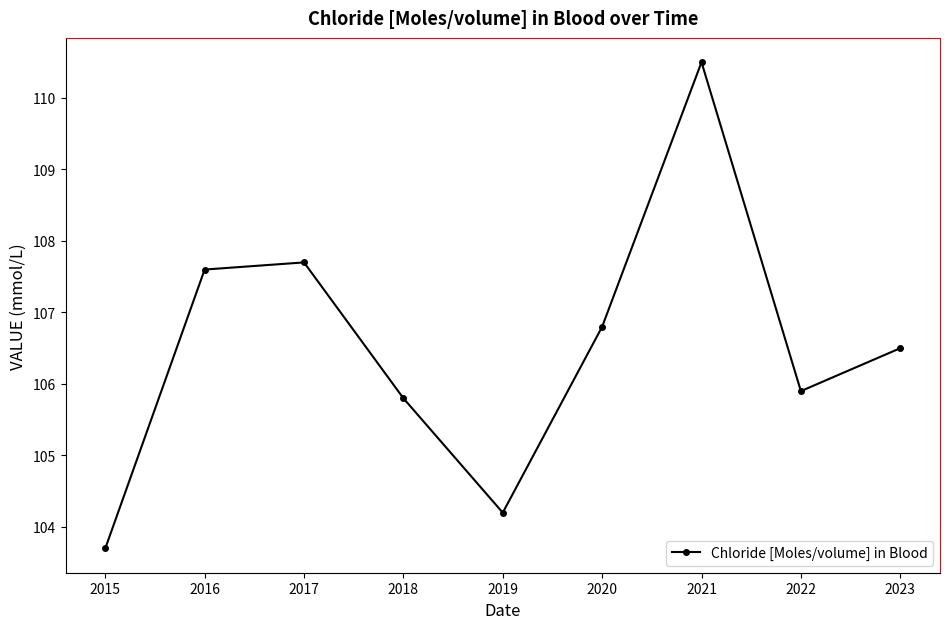

How many data points are less than 106?

4